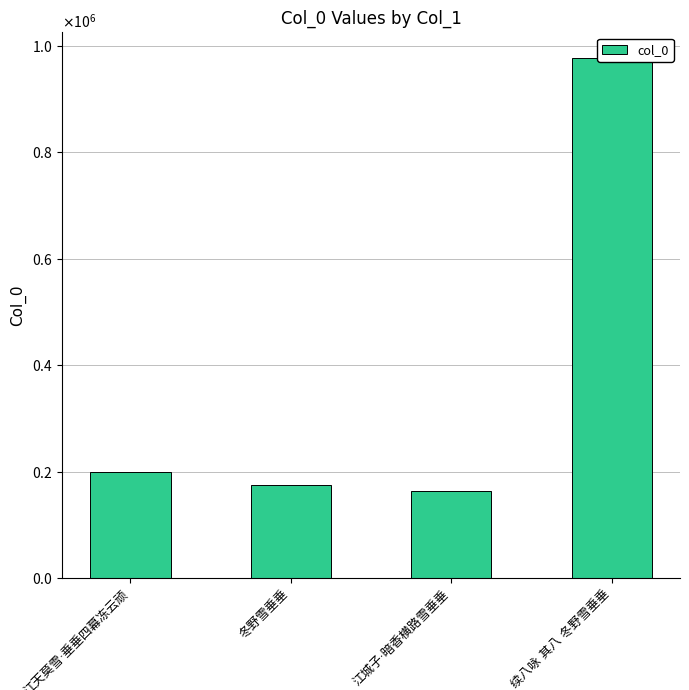

True or false: the data shows 75696 at 江城子·暗香横路雪垂垂.

False